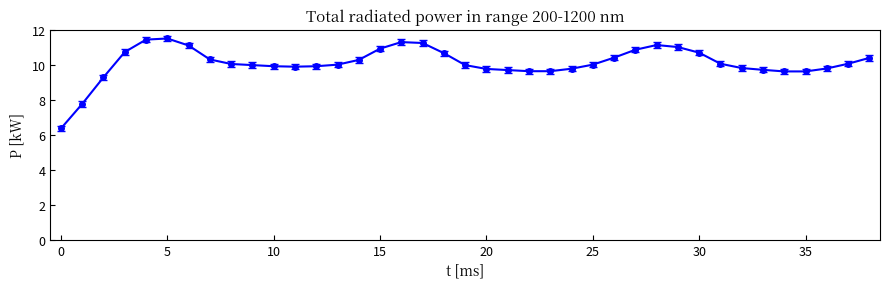

What is the sum of all values?

394.2